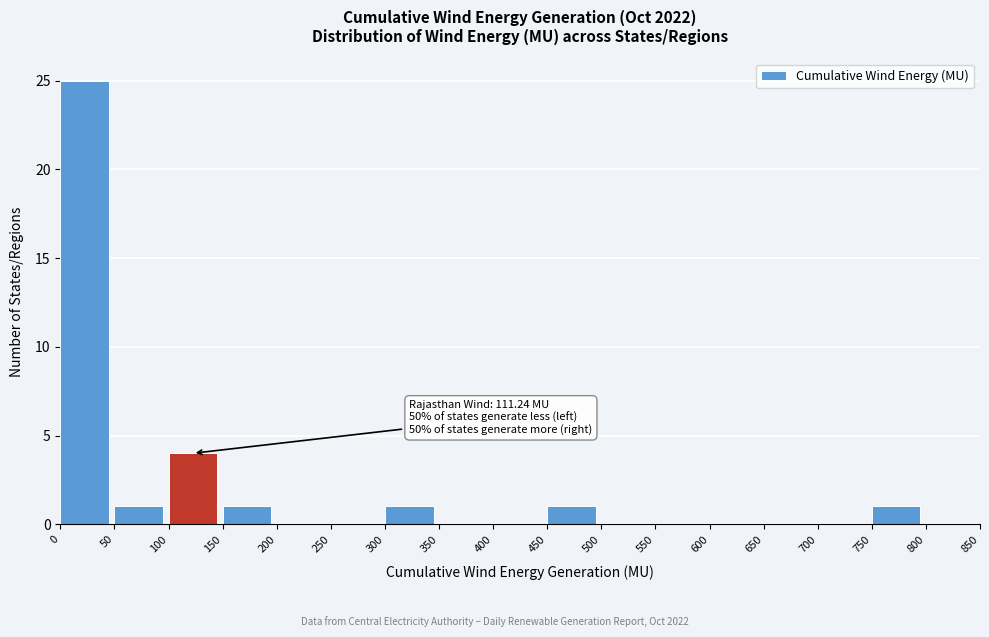

Which range on the x-axis has the tallest bar?

0 to 50